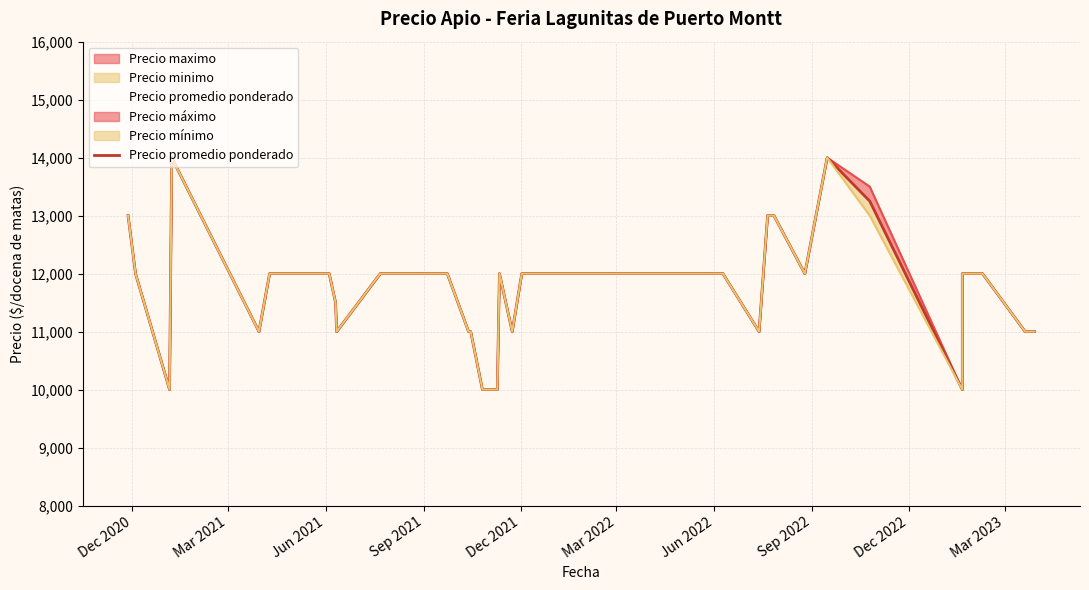

What is the difference between the maximum and second lowest values in the Precio promedio ponderado series?

4000